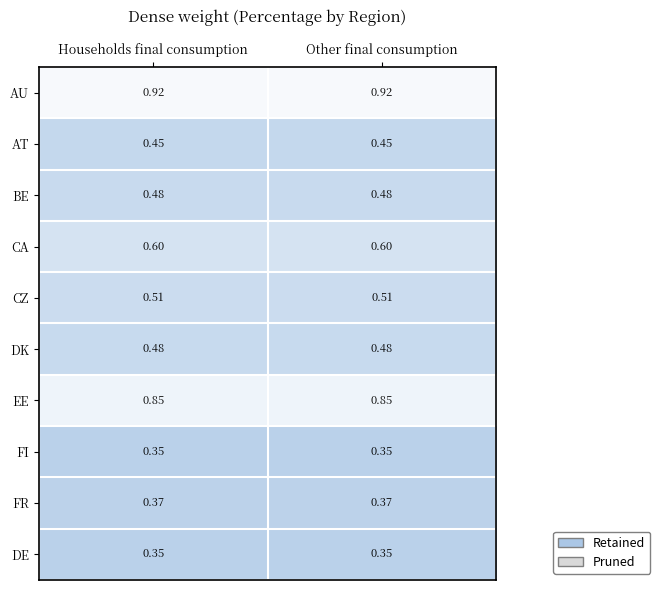

Is the value of AU at Households final consumption greater than the value of AT at Households final consumption?

Yes